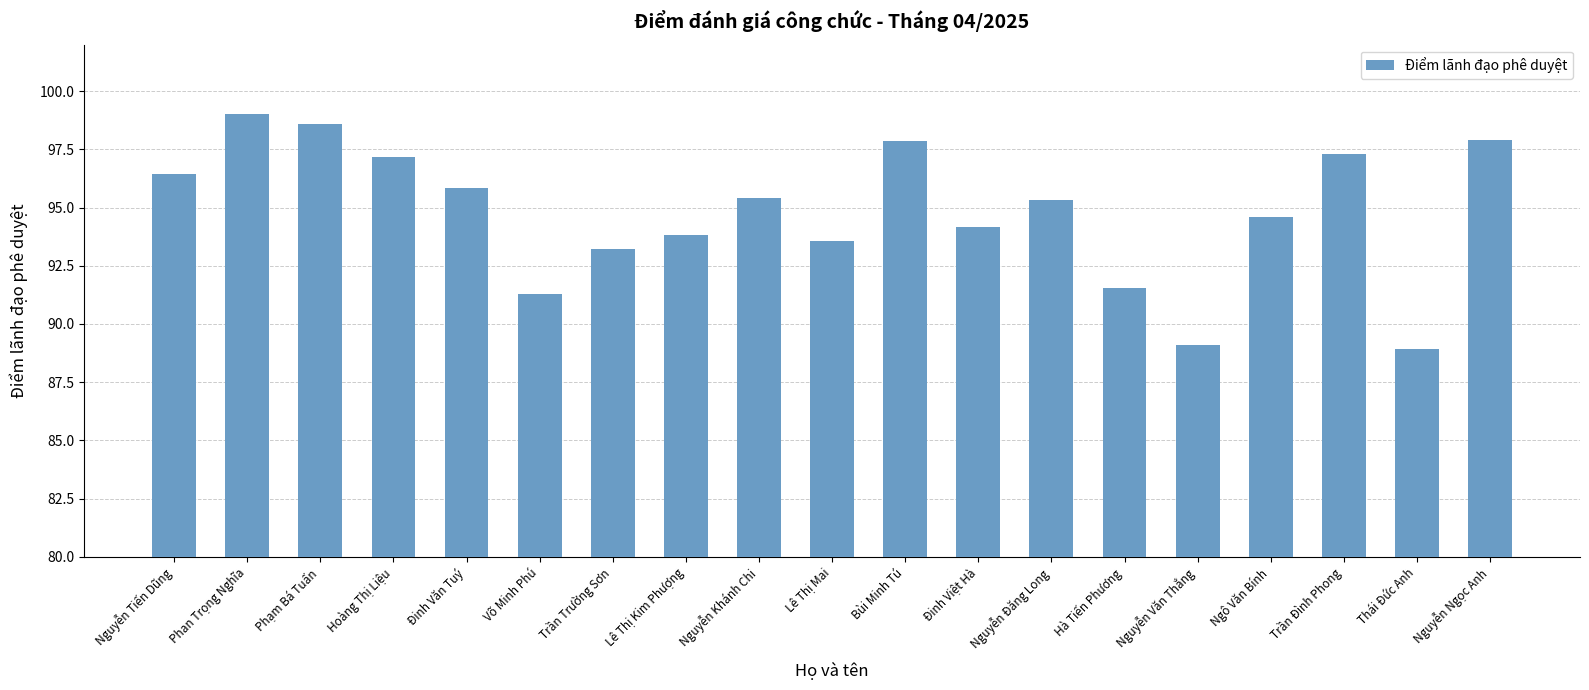

At which label is the value closest to 93?

Trần Trường Sơn